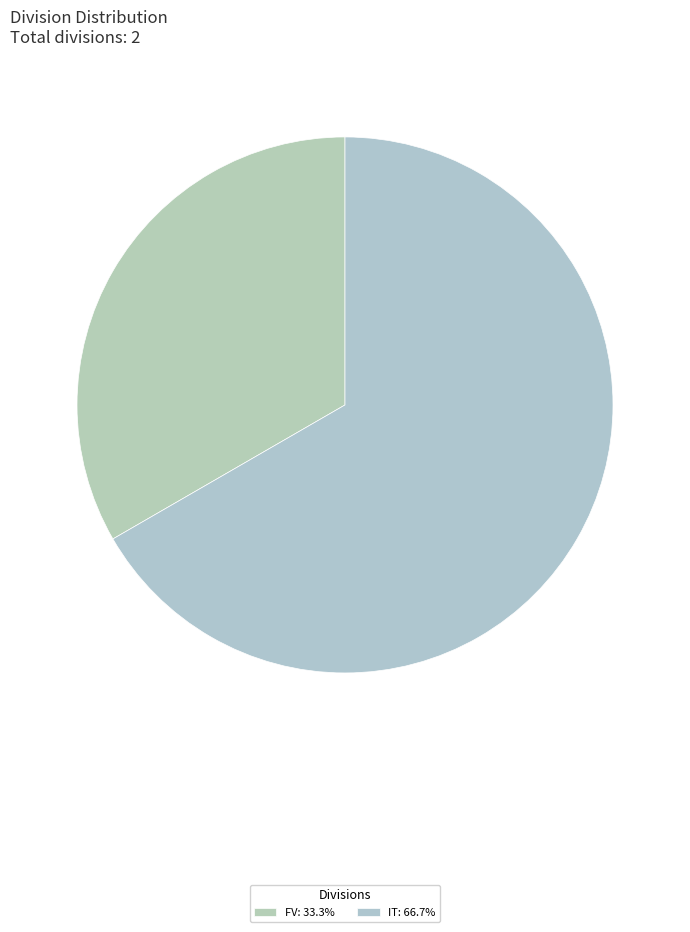

How many slices are in this pie chart?

2